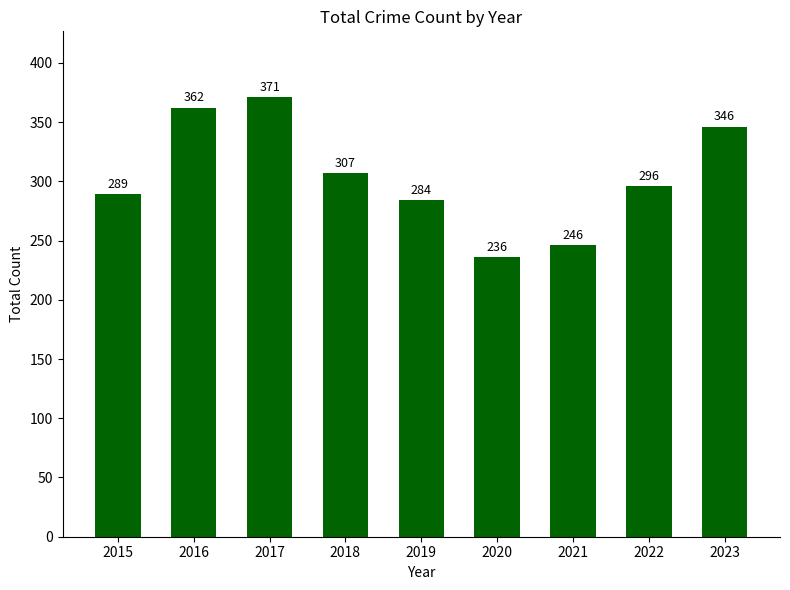

At which category does the chart reach its minimum across all series?

2020